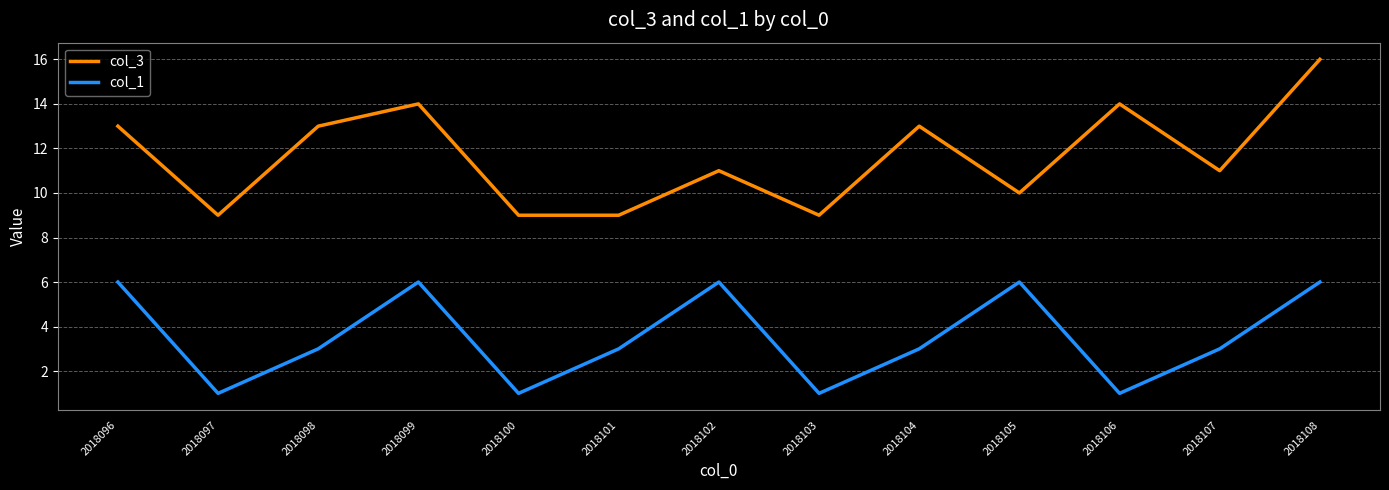

Does the chart have visible grid lines?

Yes